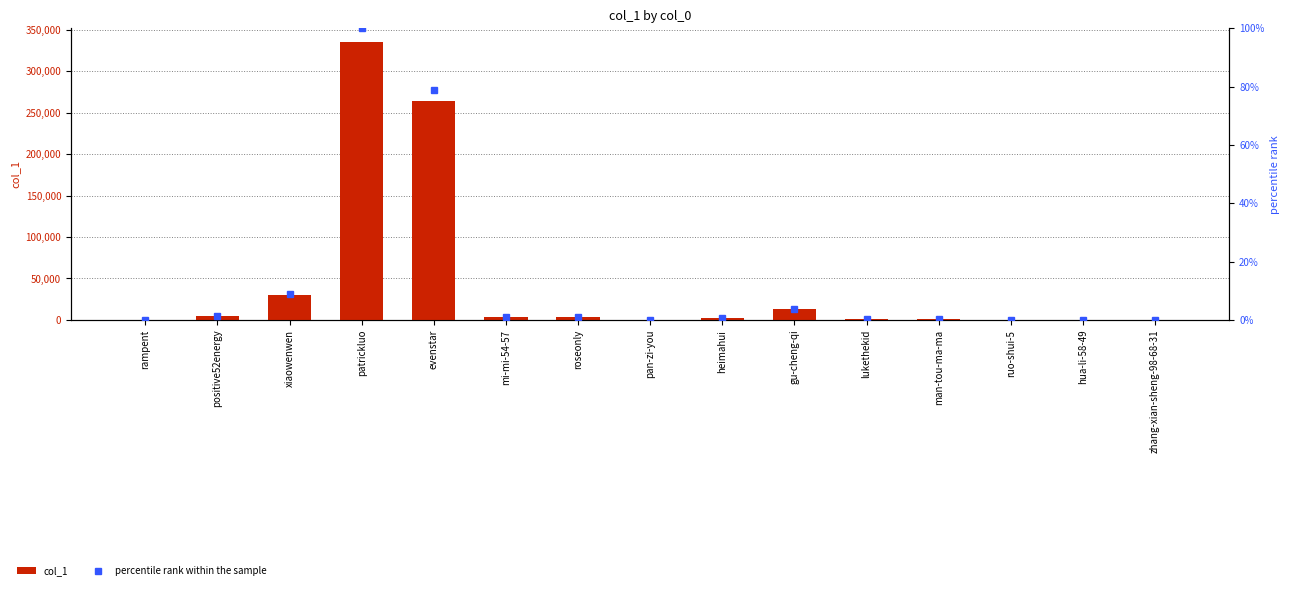

How many bars are there in each group?

2